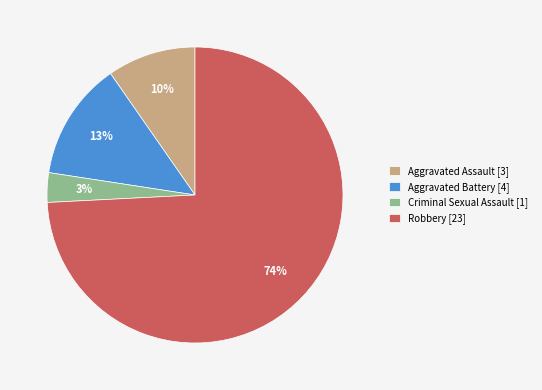

True or false: Criminal Sexual Assault accounts for 13% of the total.

False